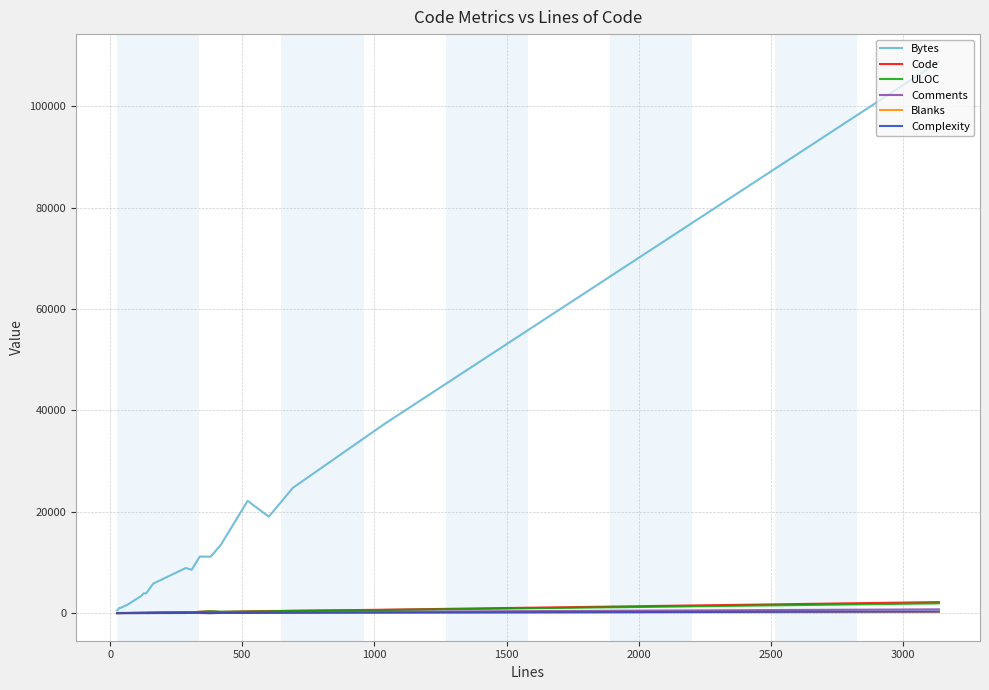

What is the maximum value shown in the chart?

108814